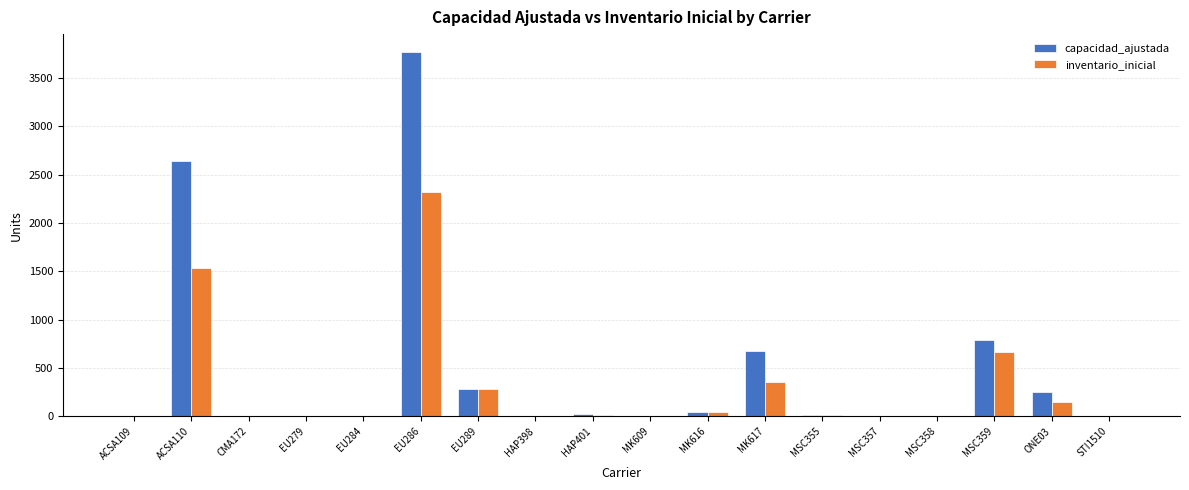

Between ACSA110 and EU286, which series saw the biggest shift?

capacidad_ajustada